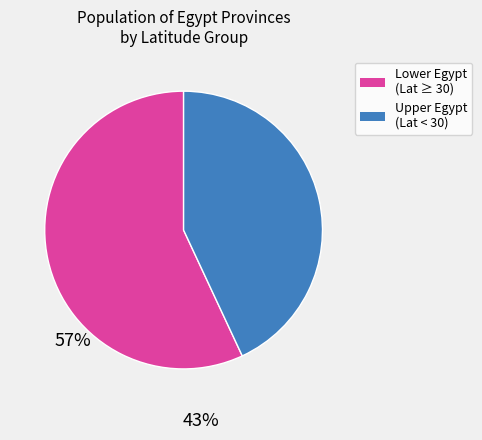

Is there a majority slice in this chart?

Yes